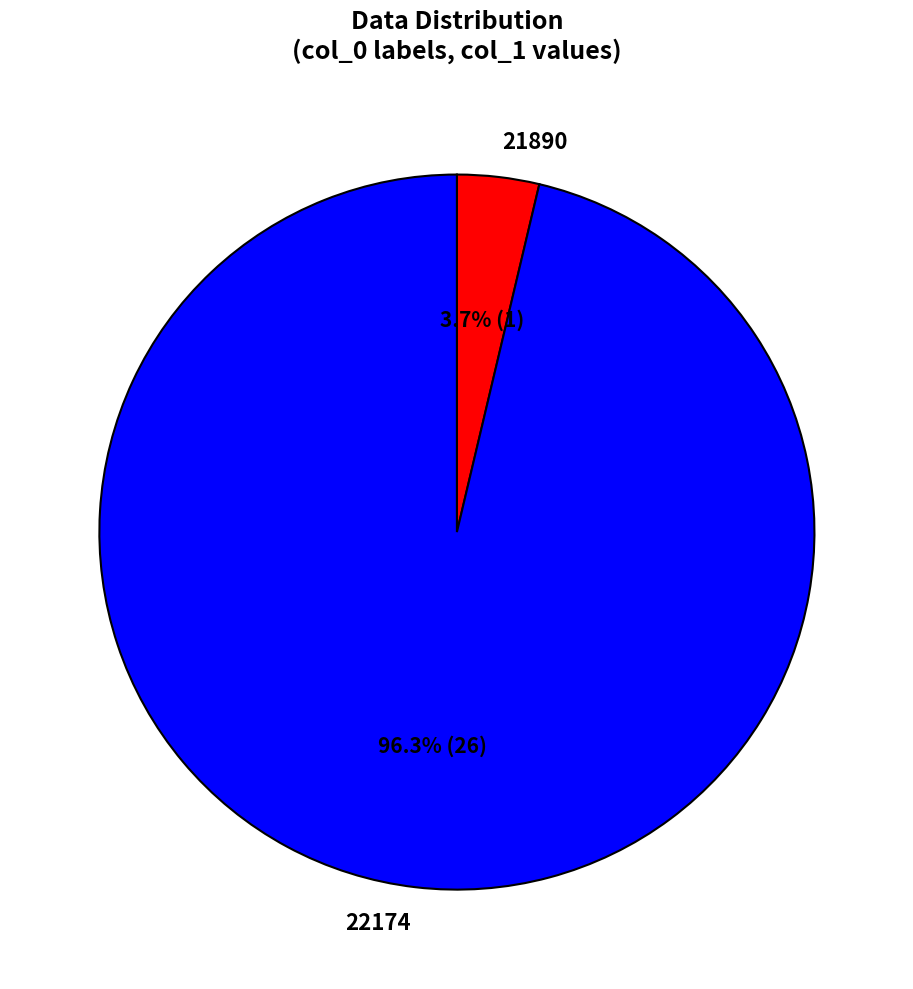

Is it true that 21890 is 4% of the pie?

True